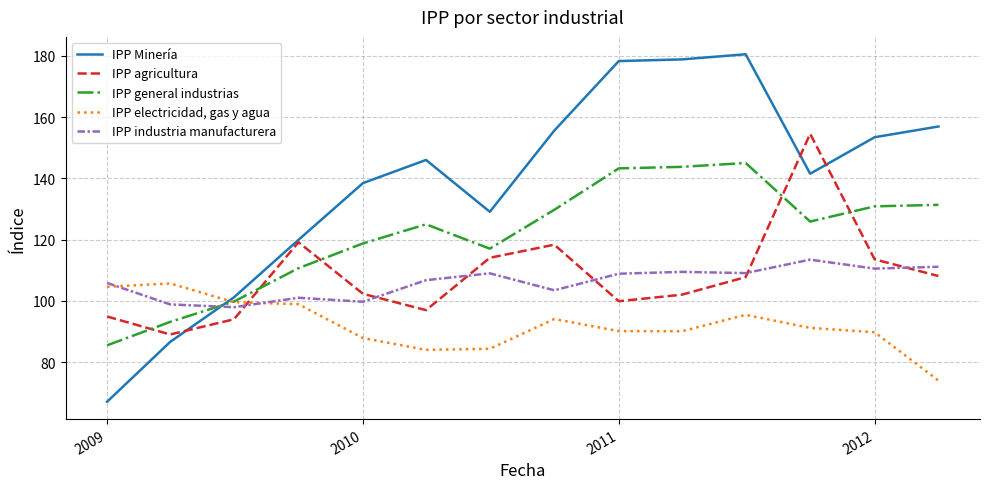

What is the difference between the second highest and second lowest values in the IPP Minería series?

92.2